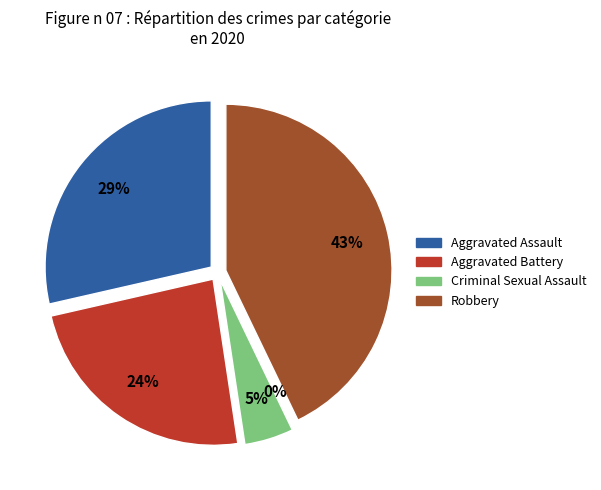

The Homicide slice represents 0% of the pie. True or false?

True